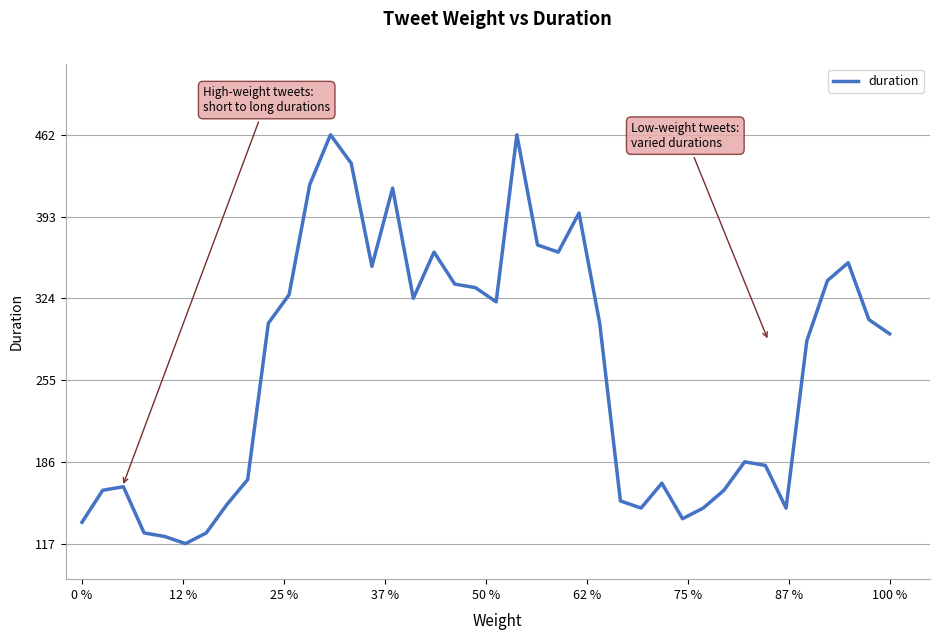

Reading left to right, list all the values displayed in this chart.

135	162	165	126	123	117	126	150	171	303	327	420	462	438	351	417	324	363	336	333	321	462	369	363	396	303	153	147	168	138	147	162	186	183	147	288	339	354	306	294